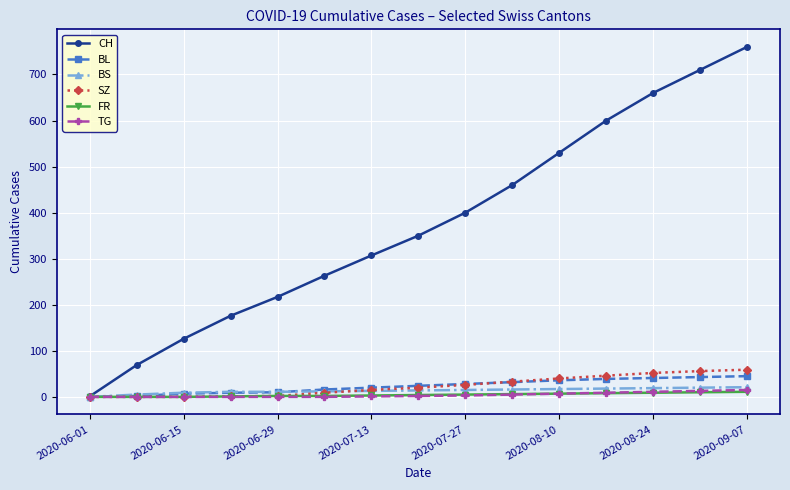

Which series has the largest total across all categories?

CH